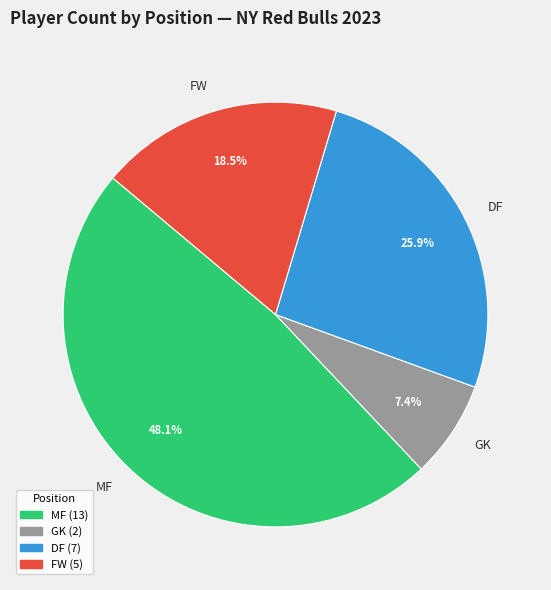

To the nearest percent, what is the average slice percentage?

25%